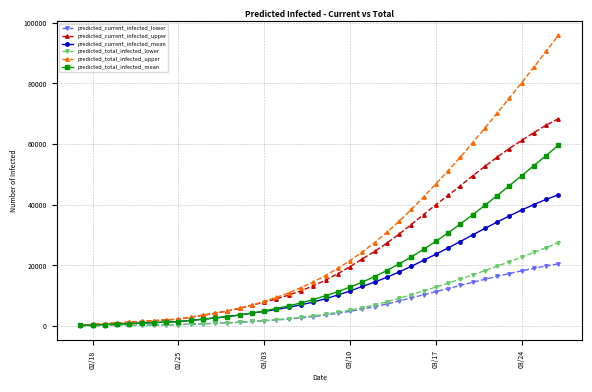

Which series has the largest total across all categories?

predicted_total_infected_upper